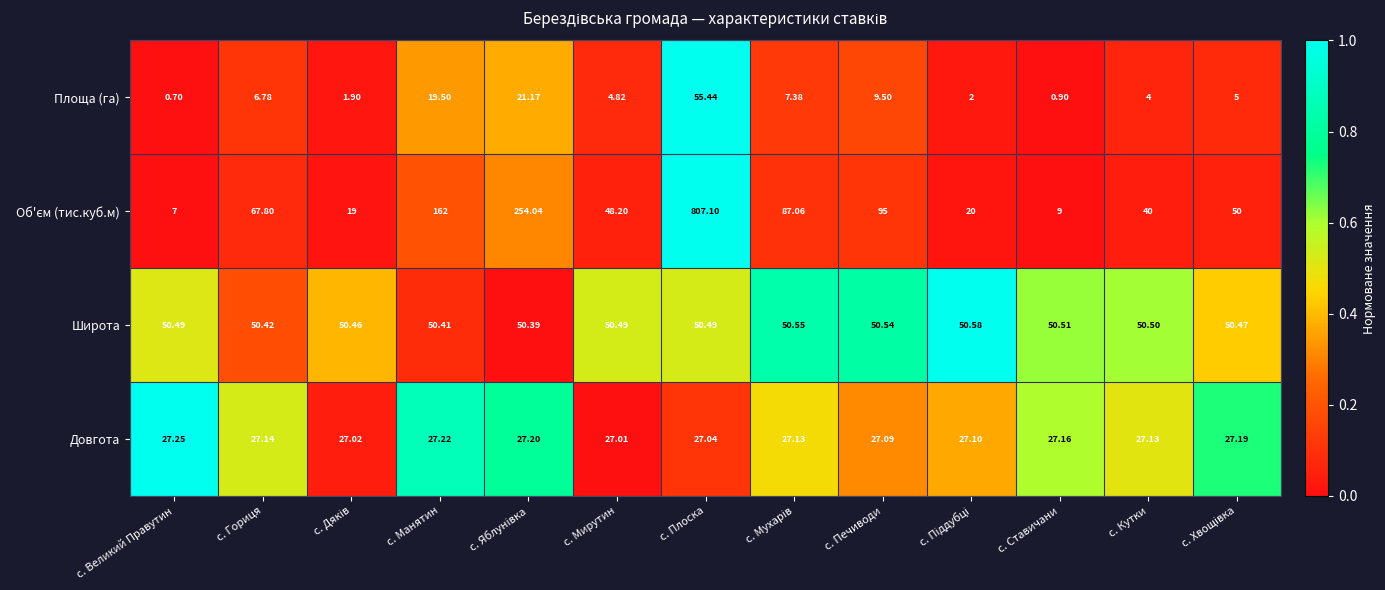

Is the value of Площа (га) at с. Ставичани greater than the value of Довгота at с. Плоска?

No